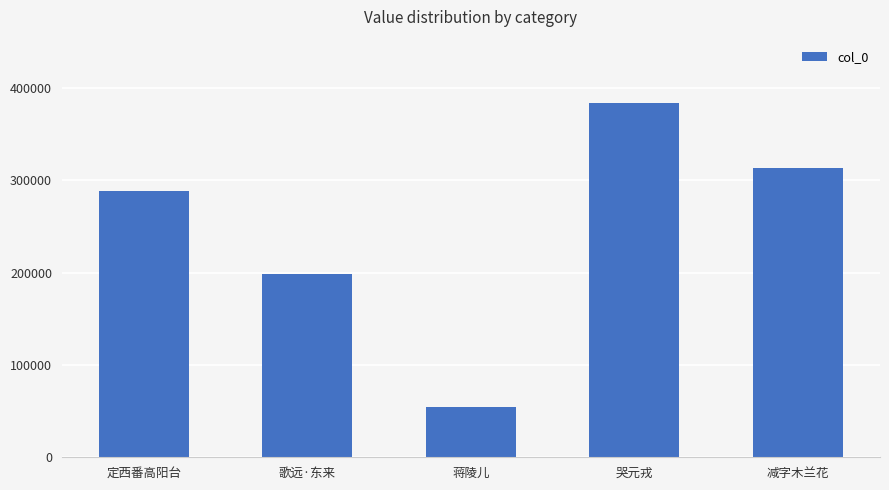

What position from the right is 蒋陵儿?

3